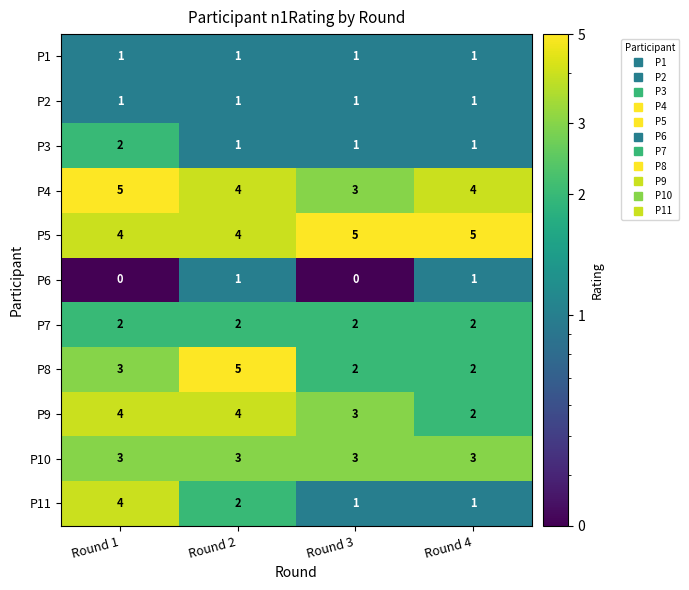

What is the total value across all series at Round 3?

22